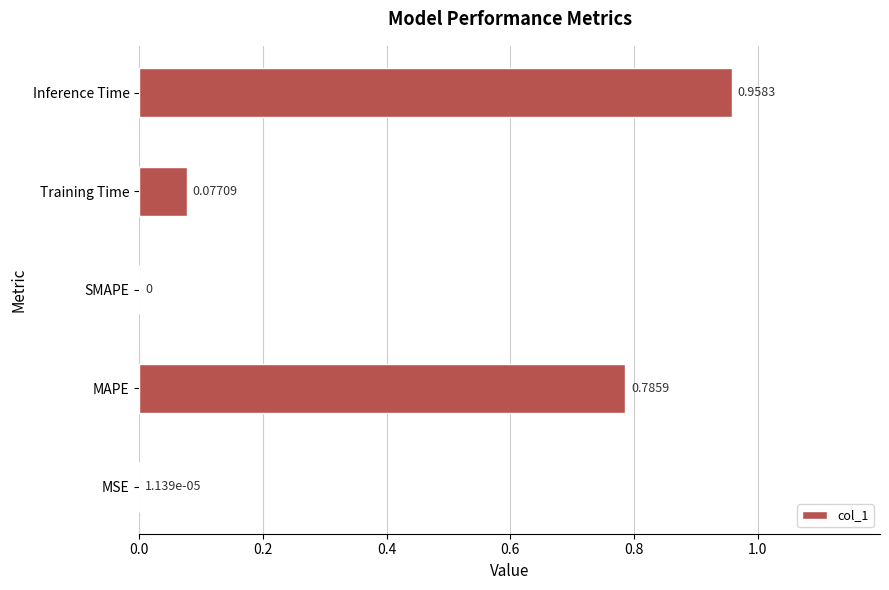

What is the sum of all values?

1.8